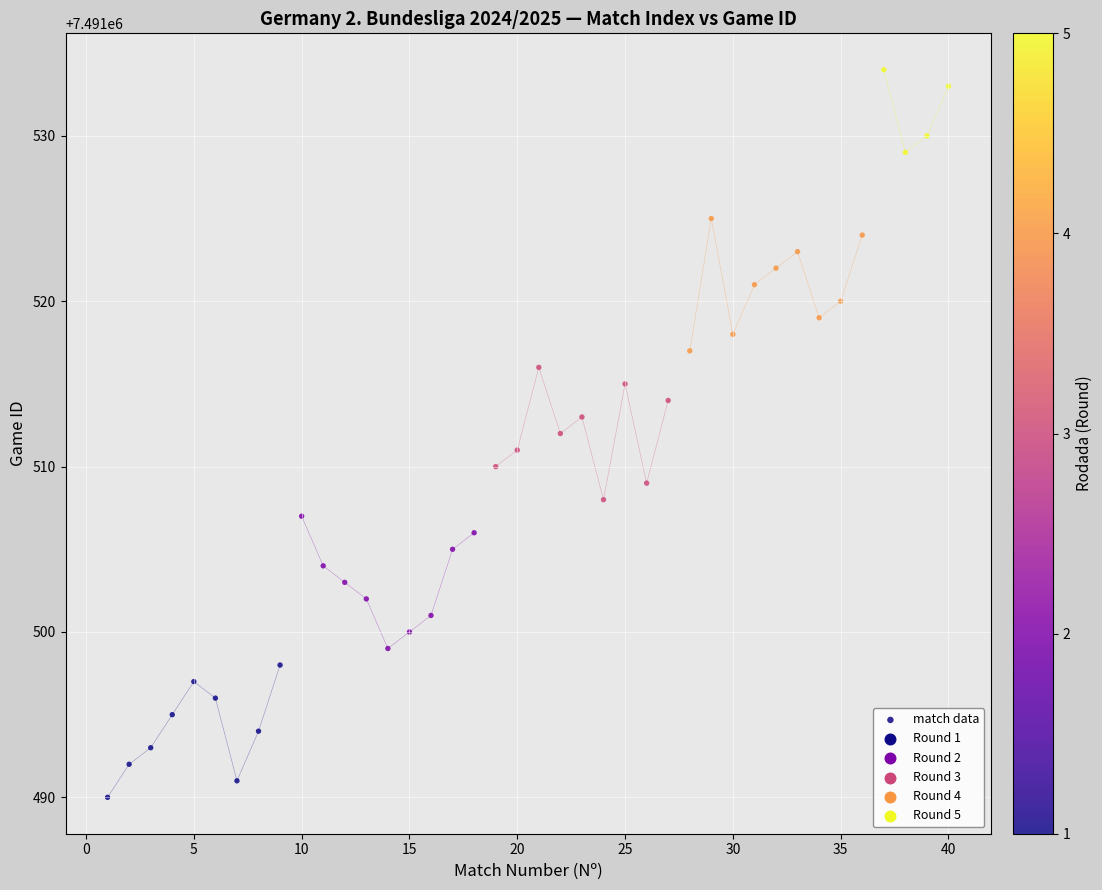

What is the range of X values (max minus min)?

39